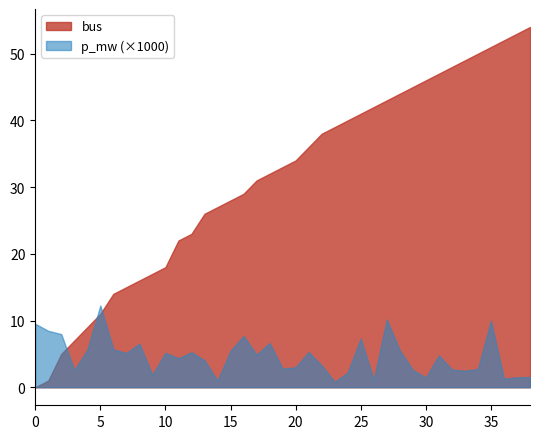

What is the greatest value displayed?

54.0